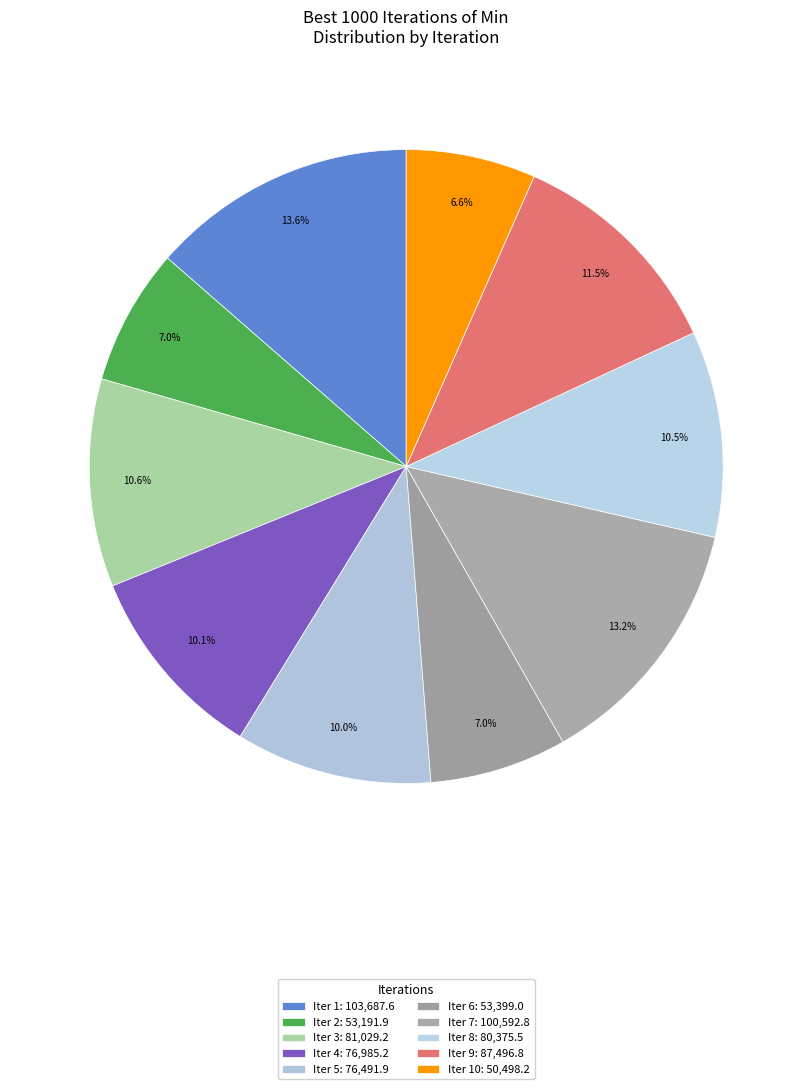

How many slices are in this pie chart?

10